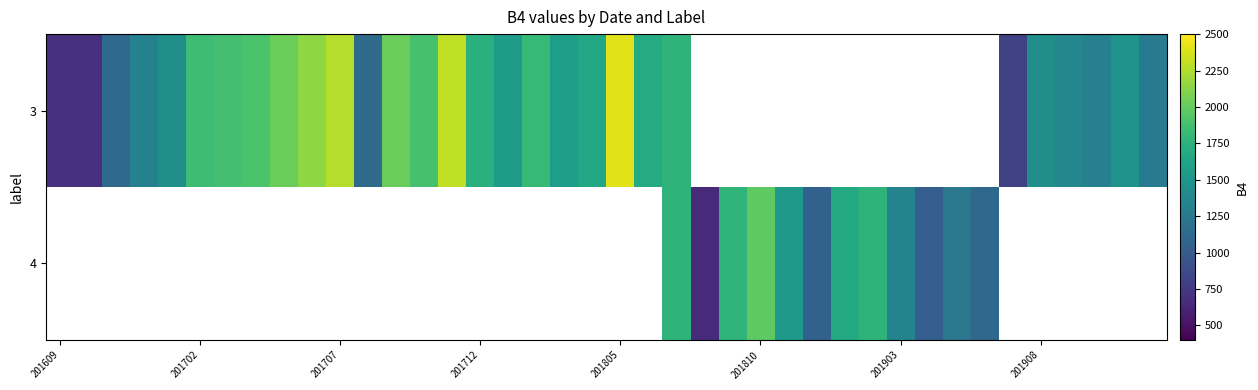

At how many categories does at least one series exceed 1819?

11